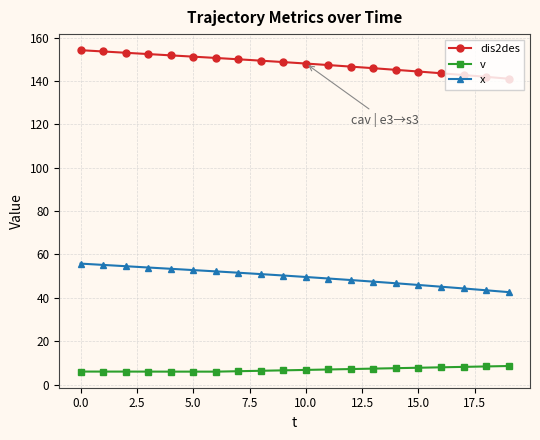

Is this an area chart (filled region under the line)?

No